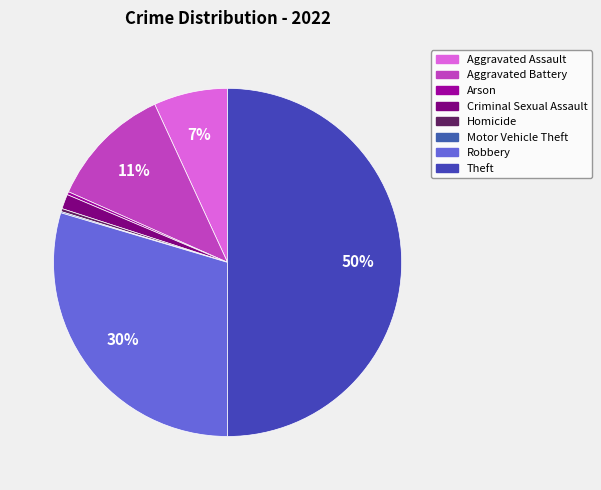

Approximately how many times larger is the value at Aggravated Battery compared to Homicide?

40.4